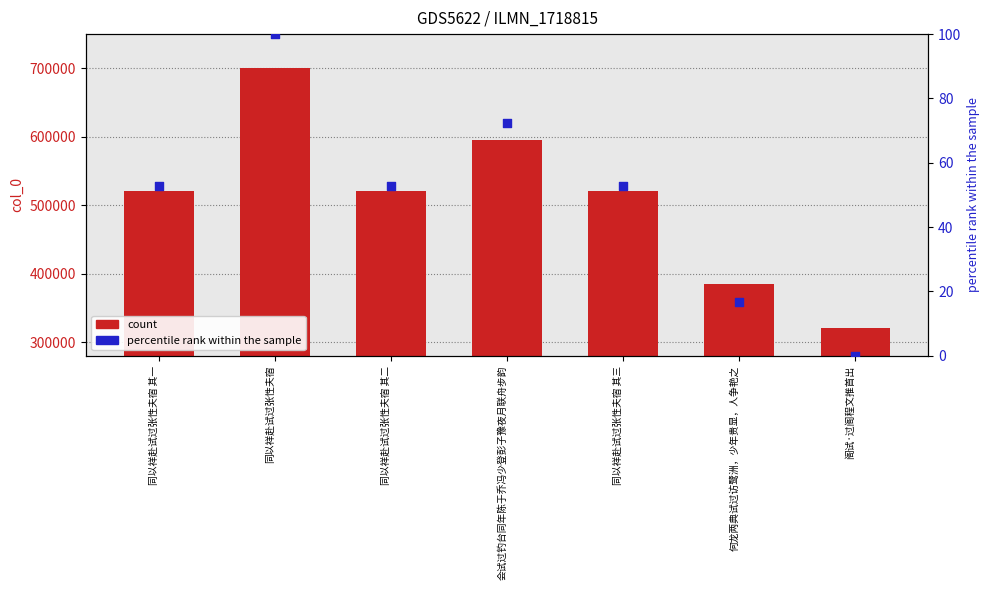

What is the total value across all series at 何龙两典试过访鹭洲，少年贵显，人争艳之?

384167.8